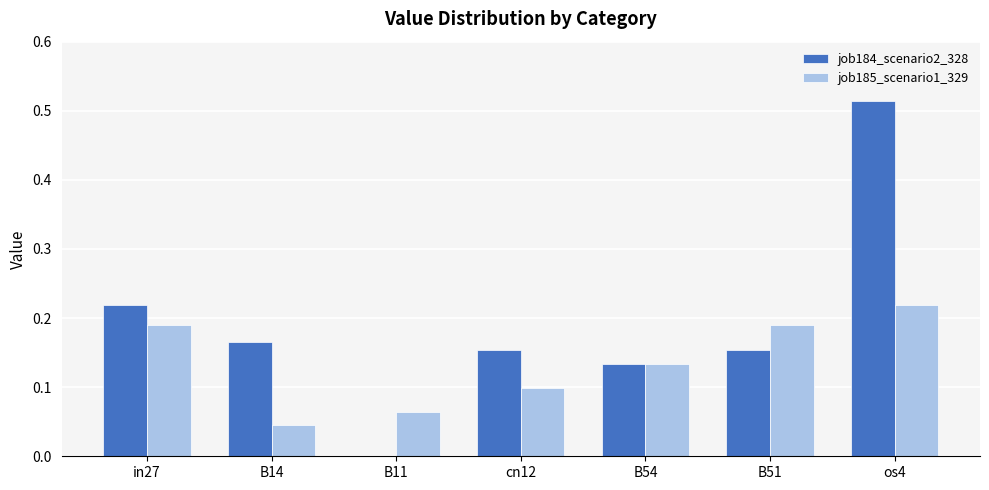

Are the bars grouped side by side (vs. stacked)?

Yes